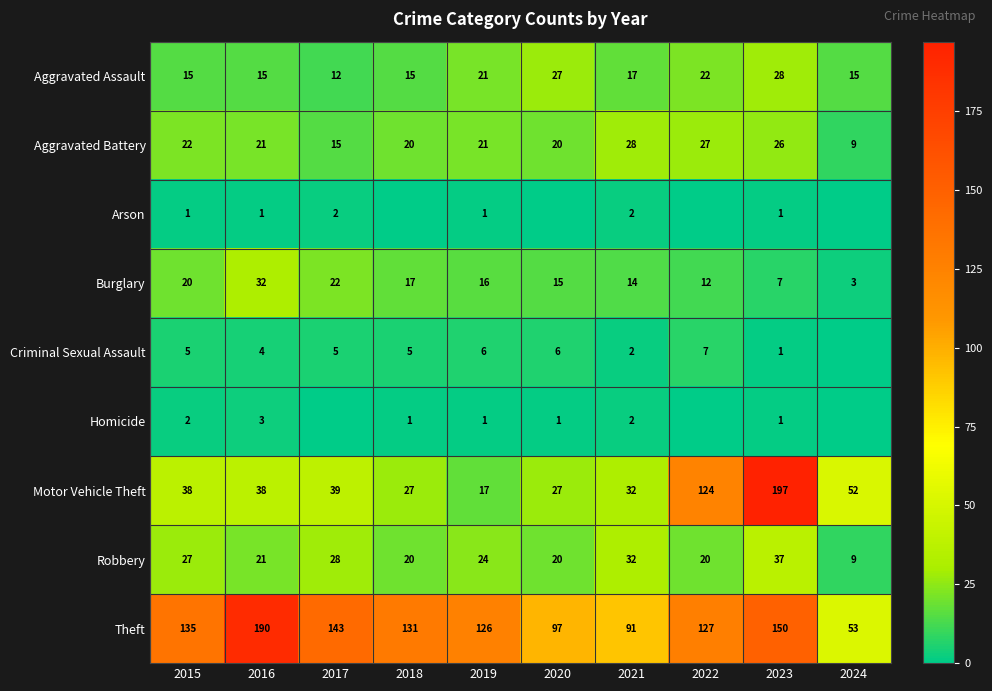

What is the minimum value for Motor Vehicle Theft?

17